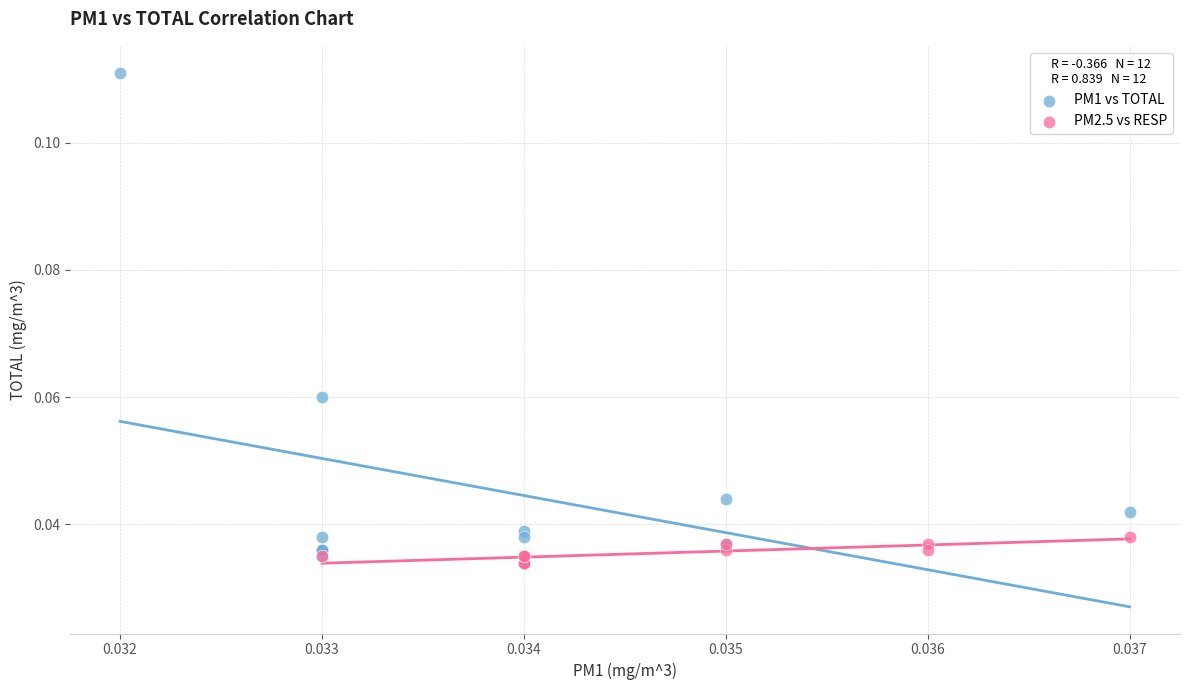

Which series has the largest Y range (max minus min)?

PM1 vs TOTAL